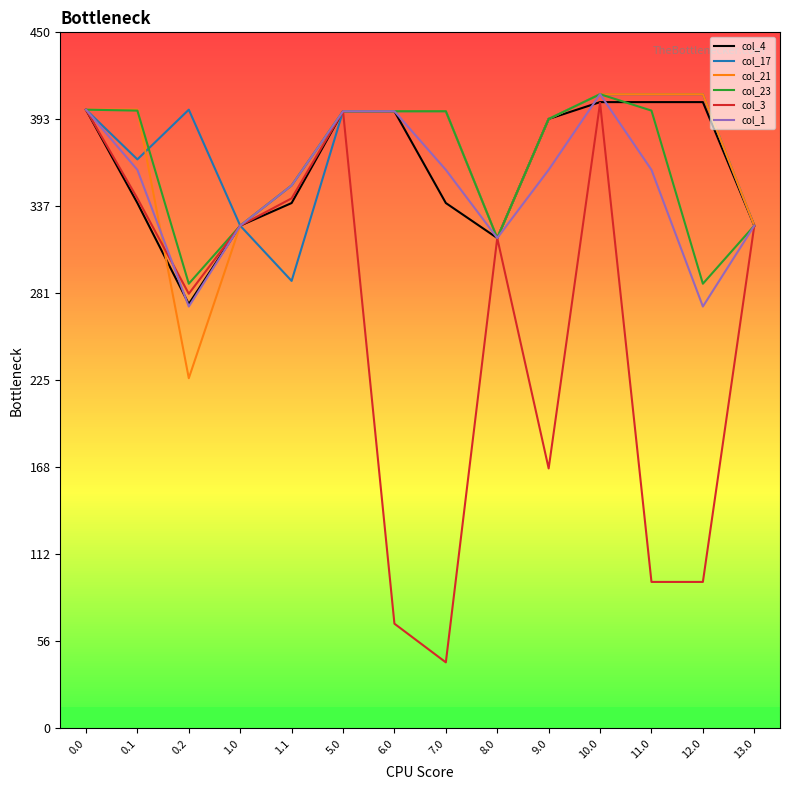

How many lines are shown in the chart?

6